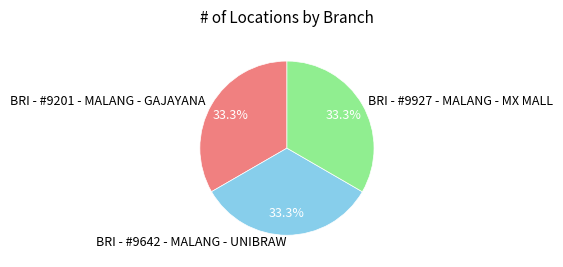

Is the sum of BRI - #9642 - MALANG - UNIBRAW and BRI - #9201 - MALANG - GAJAYANA greater than half?

Yes